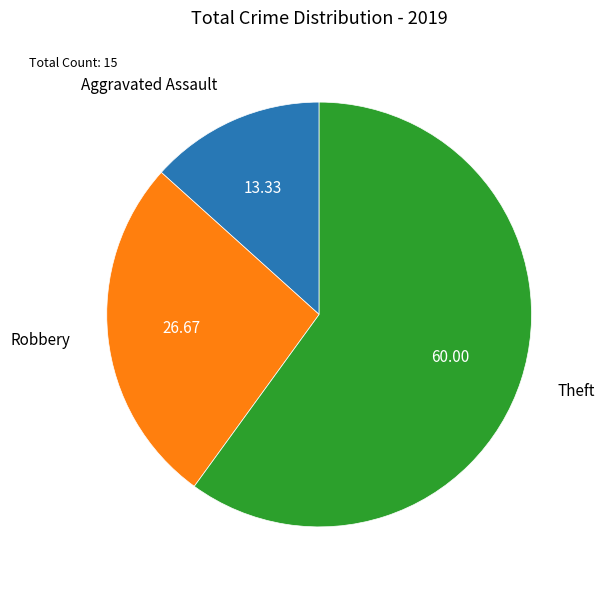

Which category has the smallest portion of the pie?

Aggravated Assault